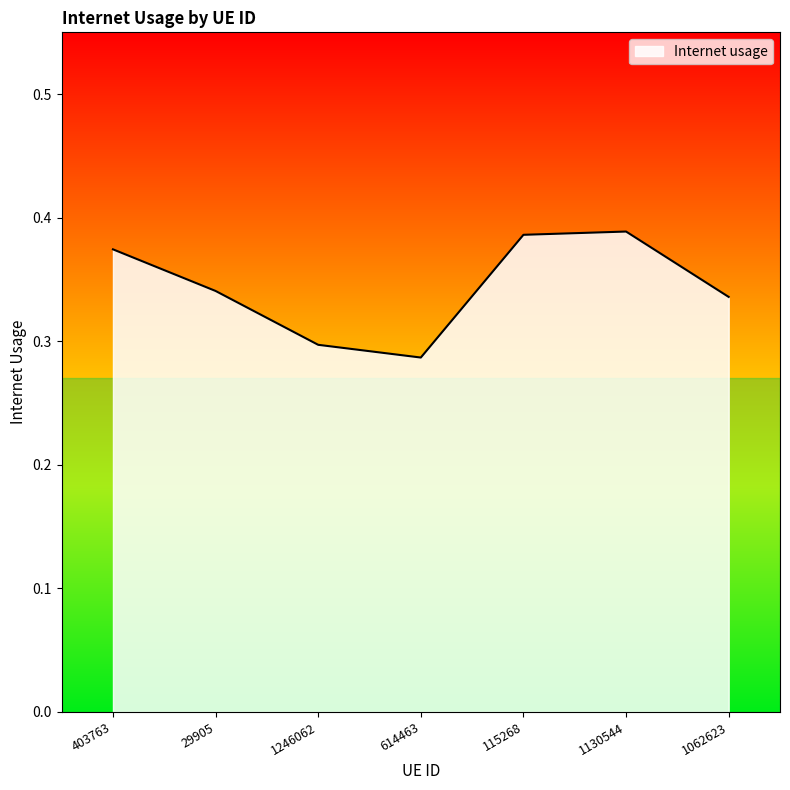

True or false: the data shows 0.3 at 29905.

True